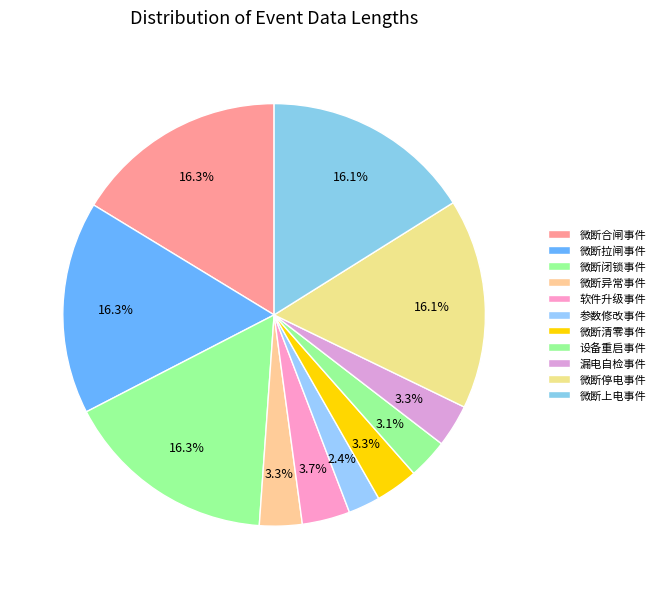

Which has a higher value, 参数修改事件 or 软件升级事件?

软件升级事件